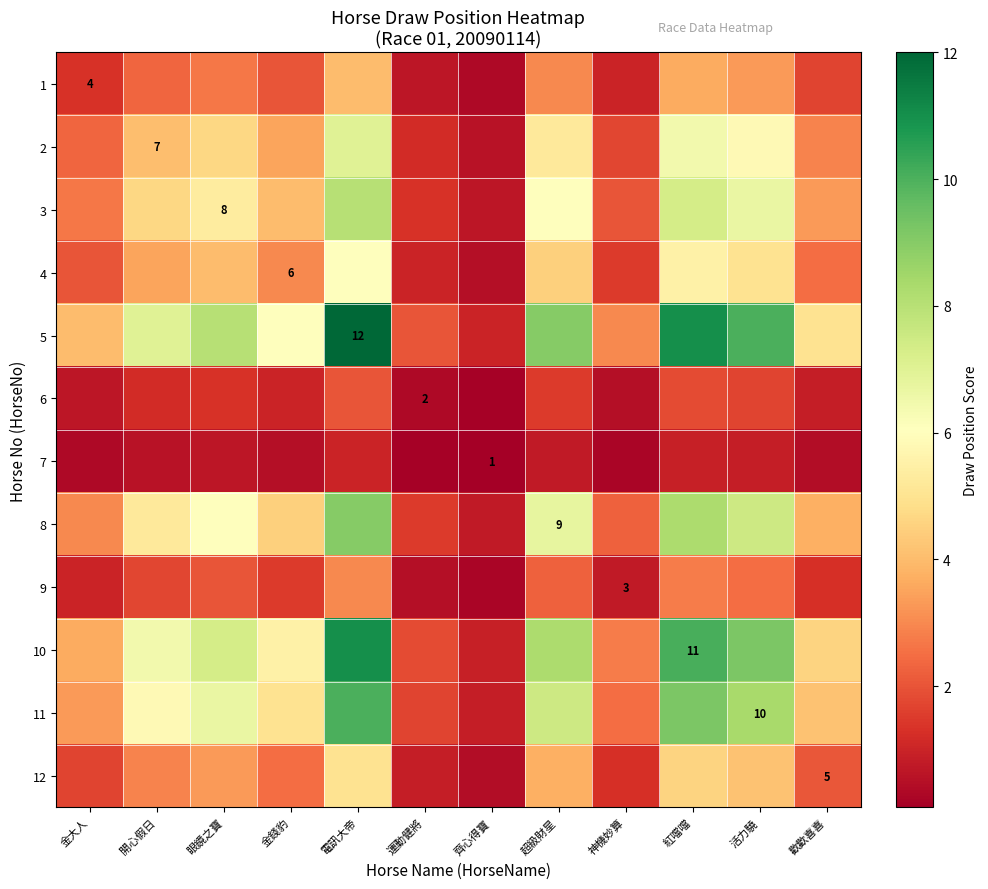

Rank the series at 歡歡喜喜 from lowest to highest value.

7, 6, 9, 1, 12, 4, 2, 3, 8, 11, 10, 5